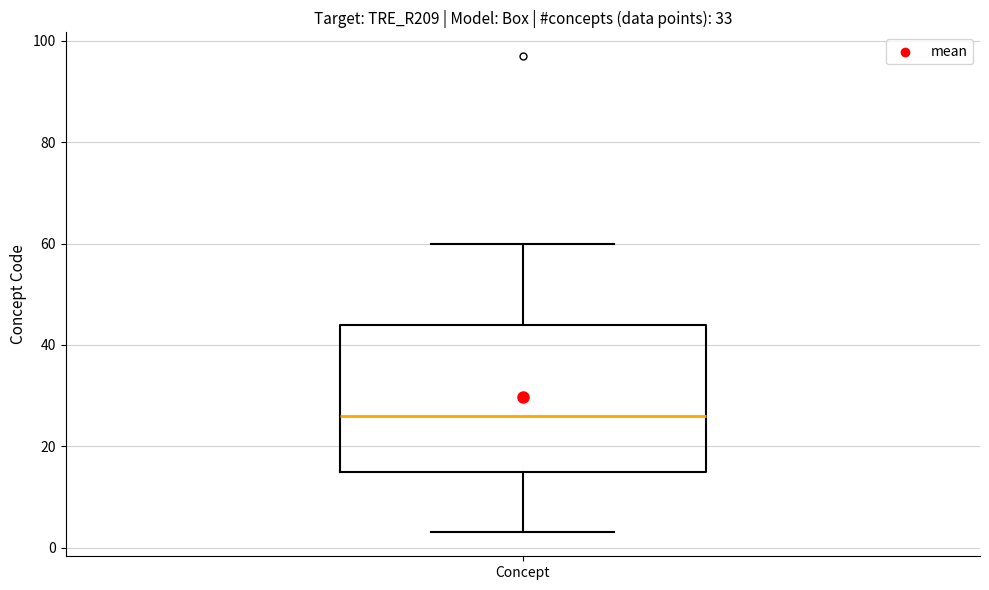

Where does the upper whisker of the box for Concept end on the y-axis? The values are not printed on the chart, so give them approximately, as read against the axis.

60